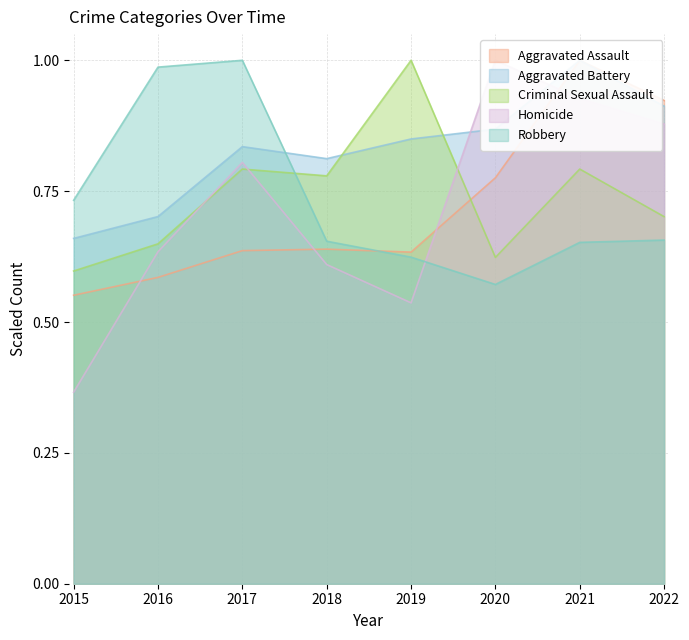

True or false: Robbery has a value of 0.4 at 2021.

False